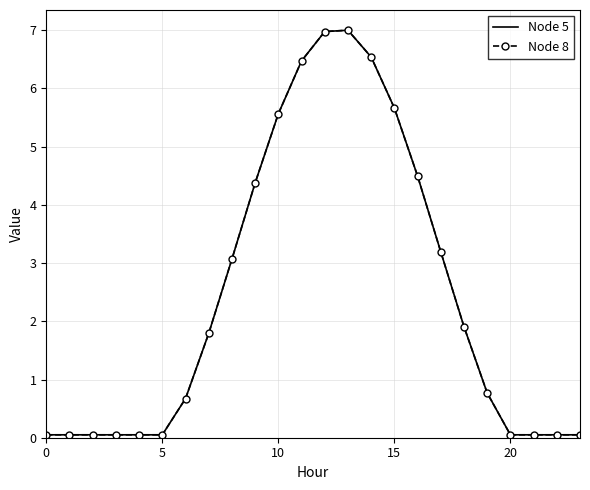

Is this an area chart (filled region under the line)?

No